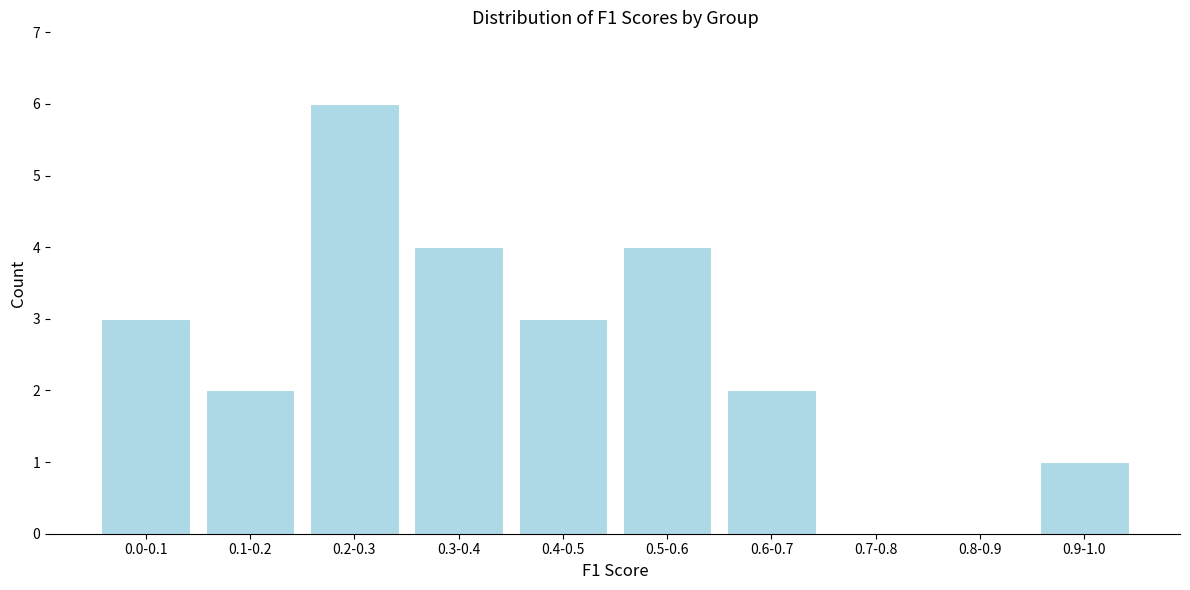

Reading right to left, extract all data points from this chart.

0.9-1.0=1	0.8-0.9=0	0.7-0.8=0	0.6-0.7=2	0.5-0.6=4	0.4-0.5=3	0.3-0.4=4	0.2-0.3=6	0.1-0.2=2	0.0-0.1=3